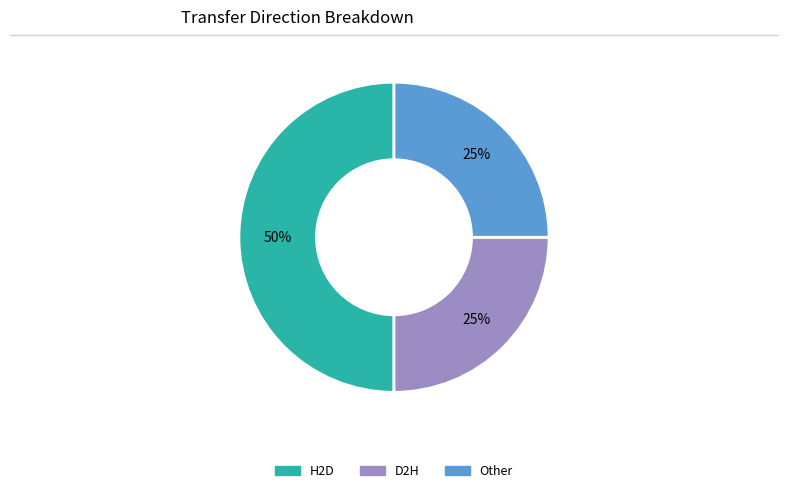

How many slices are in this pie chart?

3